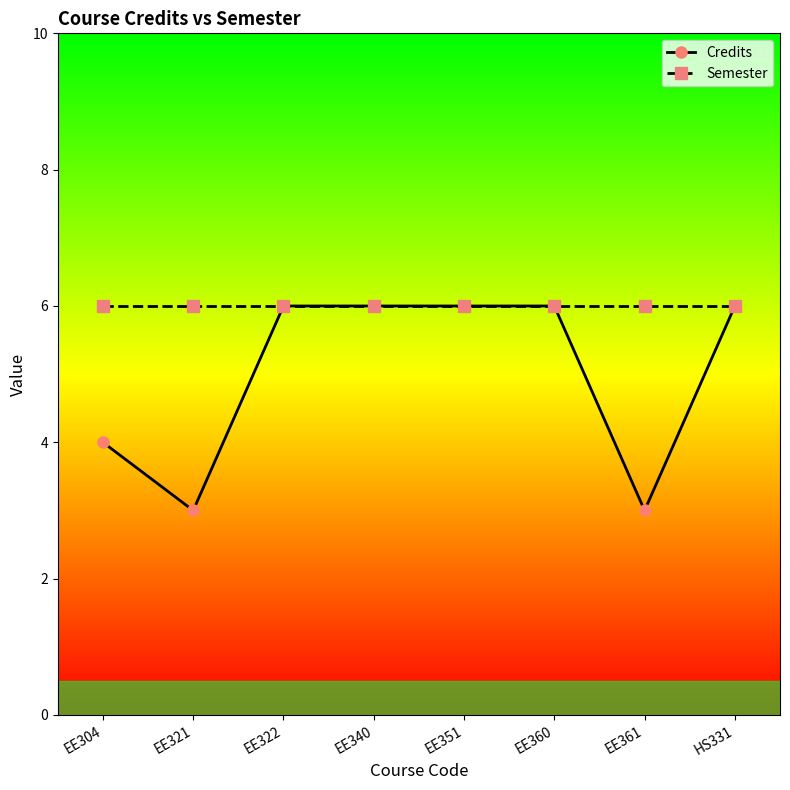

True or false: Semester has a value of 6 at EE351.

True